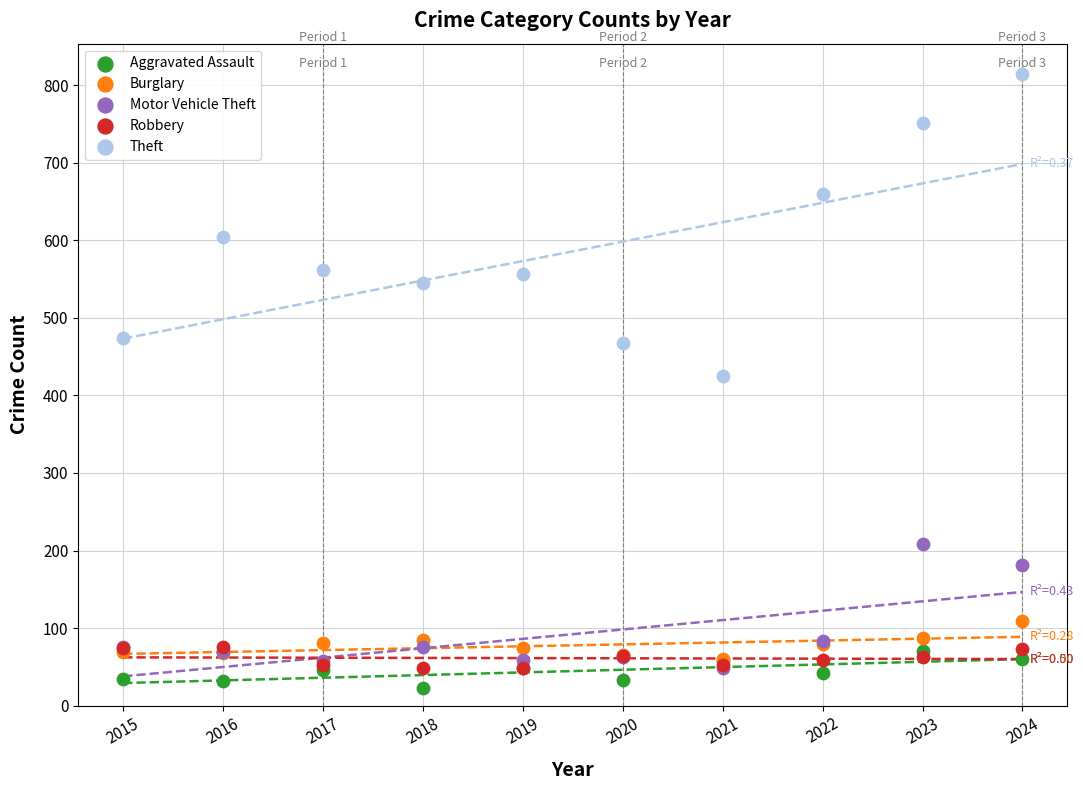

In the Motor Vehicle Theft series, what Y value is closest to 128?

84